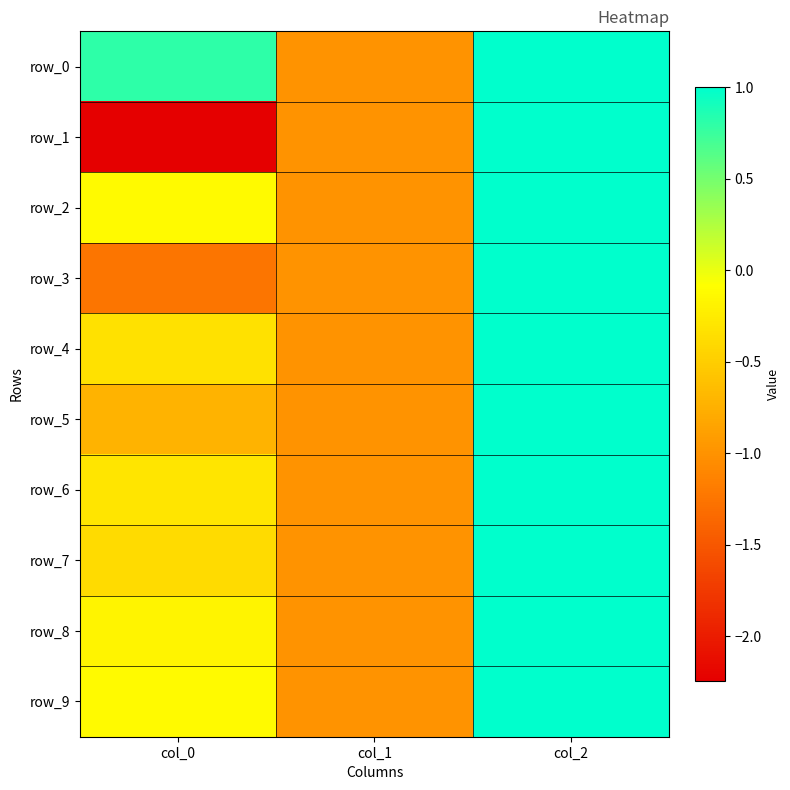

Between col_1 and col_2, which series saw the biggest shift?

row_0